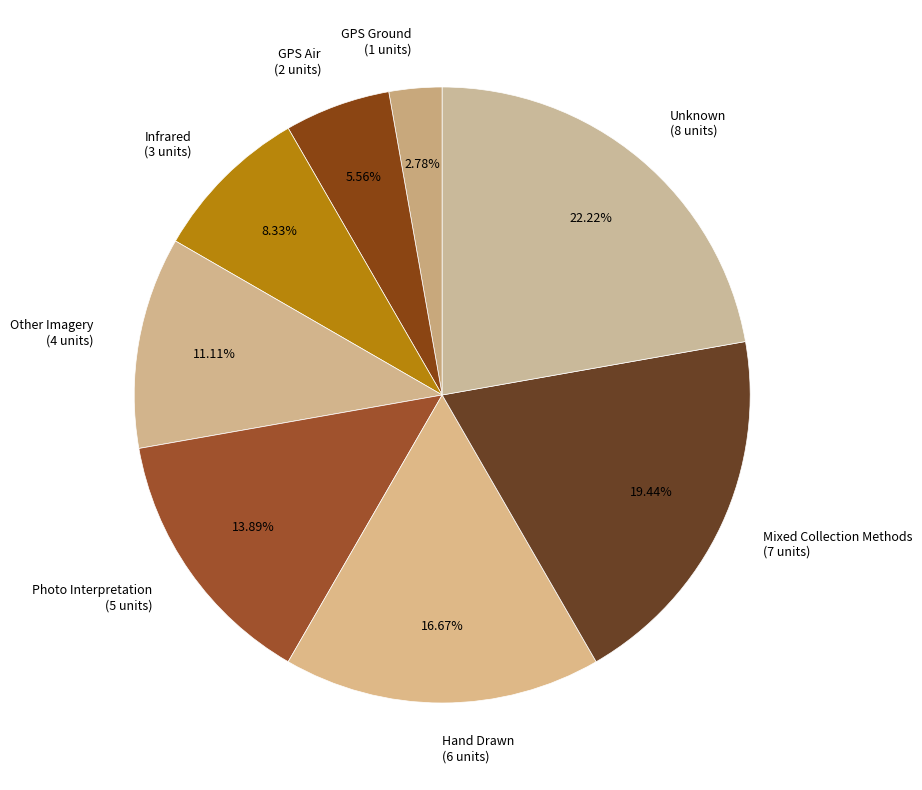

How many slices are in this pie chart?

8